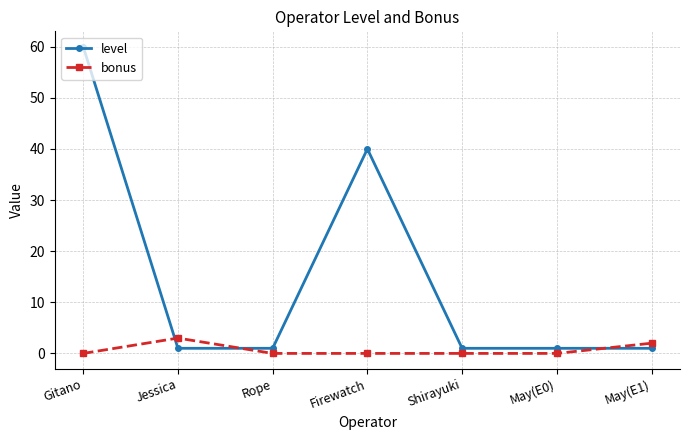

What is the highest value of the level series?

60